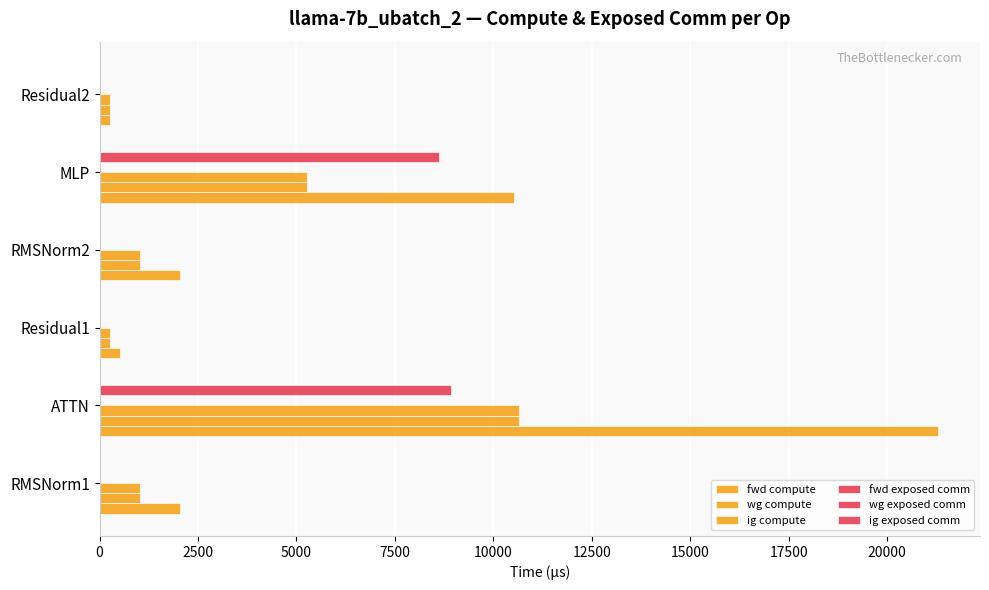

How many data points in wg exposed comm are above 0?

2